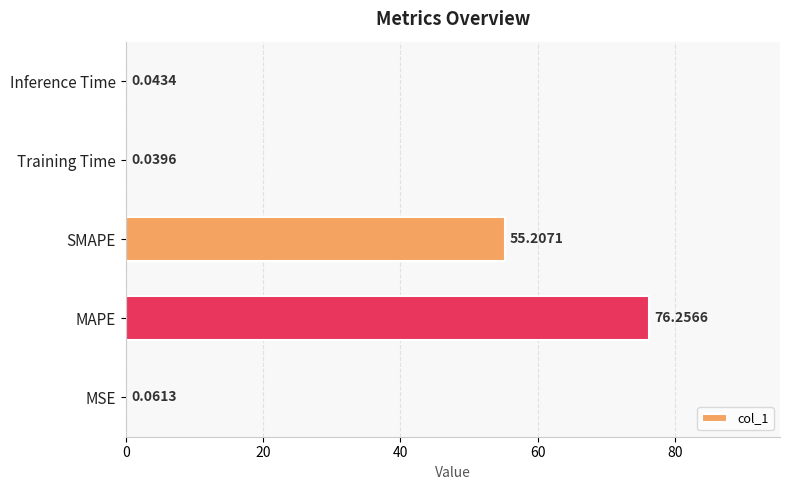

Which category has the highest value across all series?

MAPE